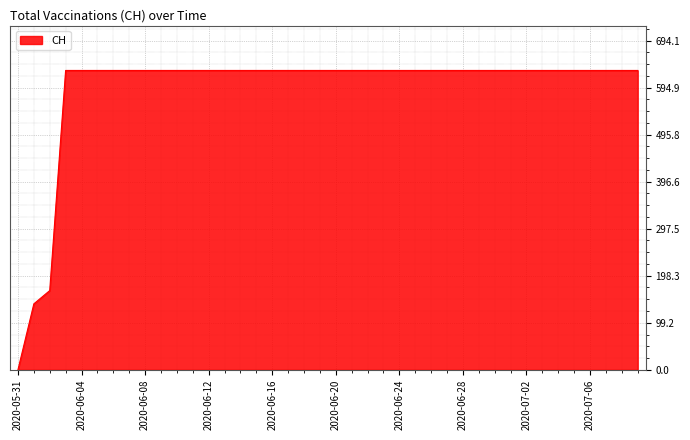

What is the difference between the maximum and minimum values?

631